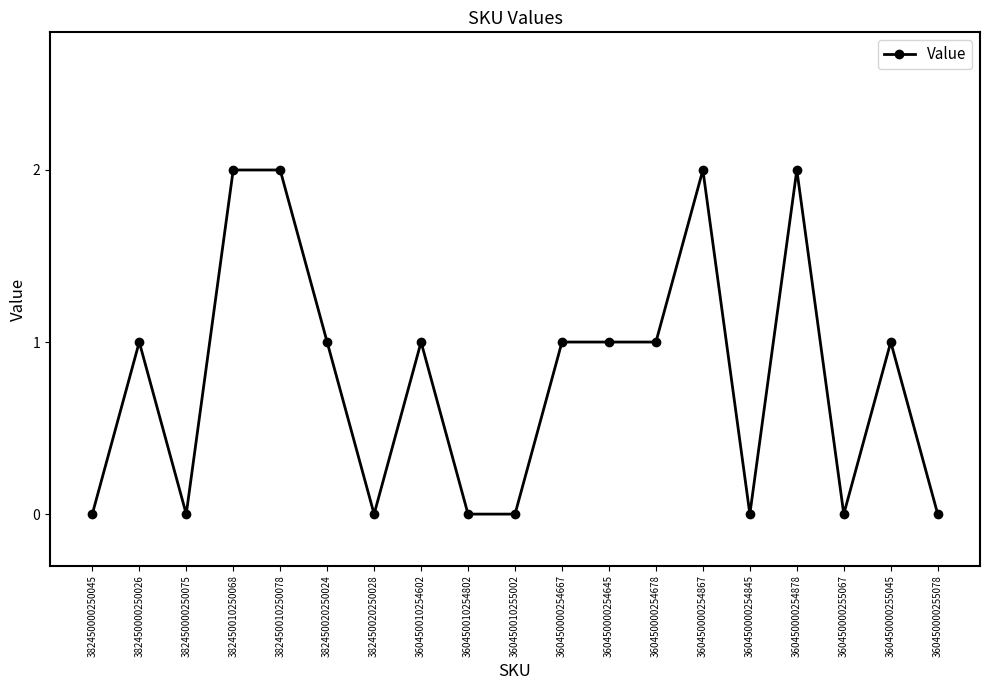

Is it true that the value at 382450020250024 is 1?

True